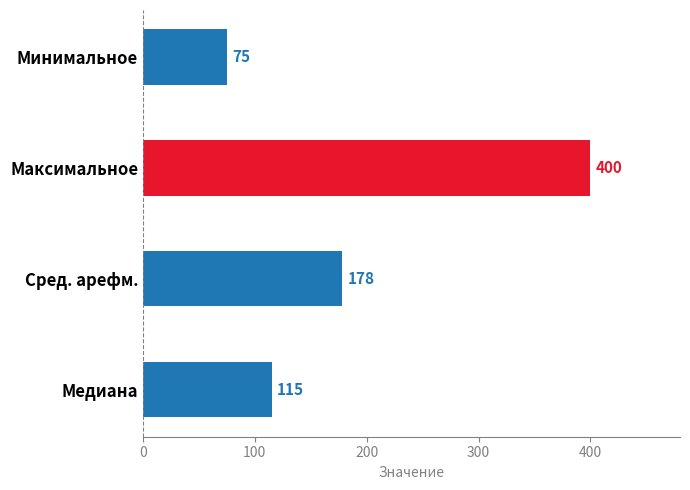

Count the values in the range 115 to 400.

3